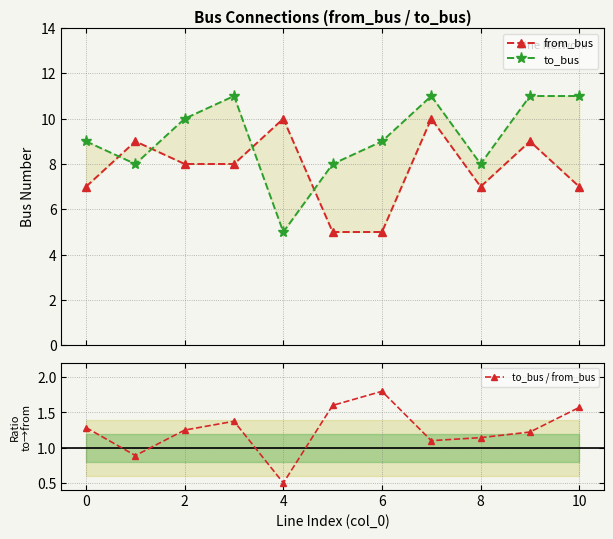

How many series are shown in this chart?

3